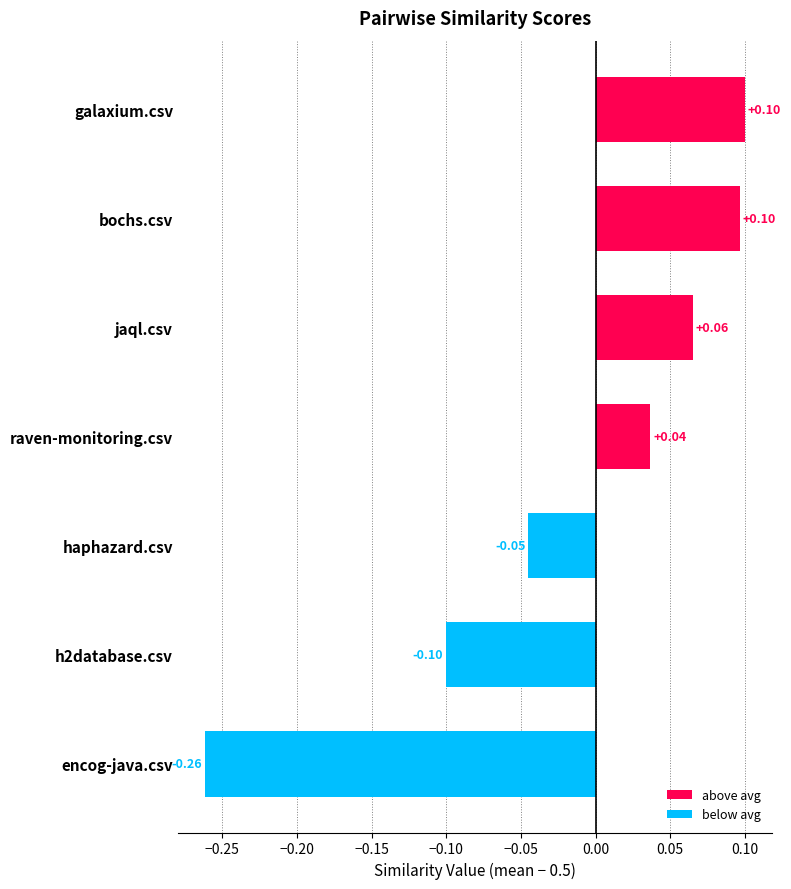

How many bars are there in total?

7